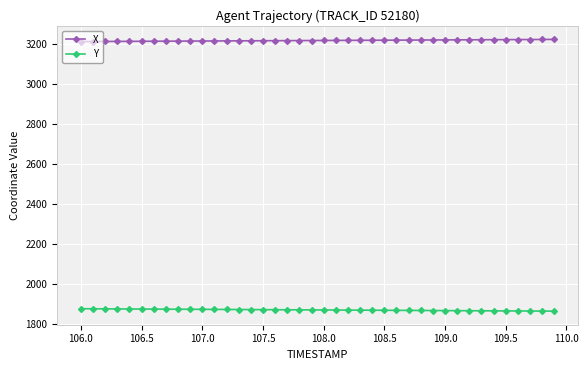

True or false: X and Y intersect in this chart.

False